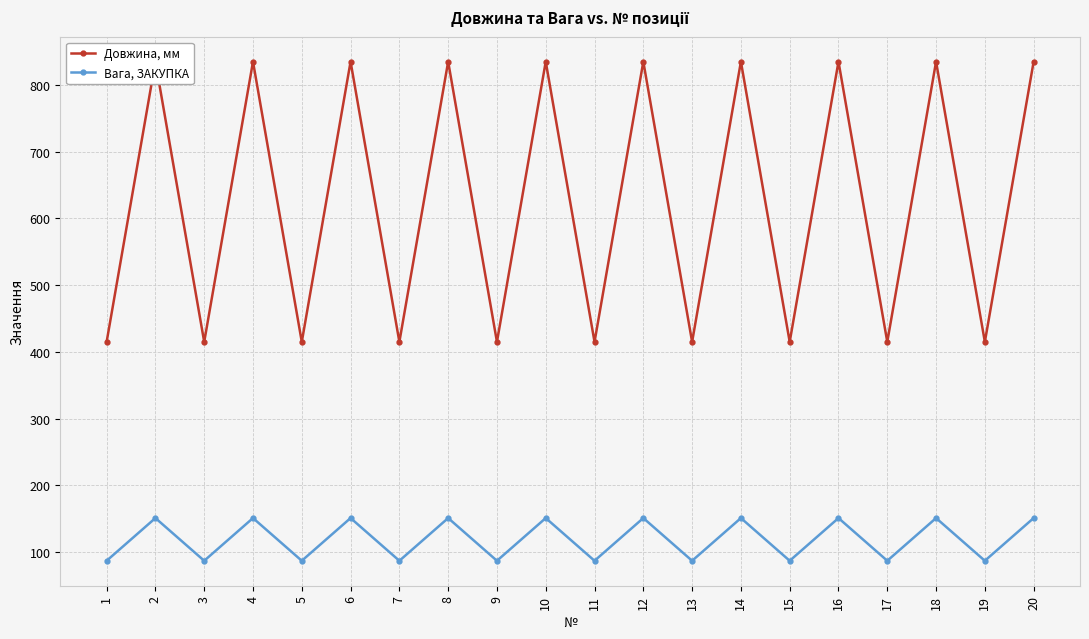

What is the sum of the Вага, ЗАКУПКА values at 4 and 2?

302